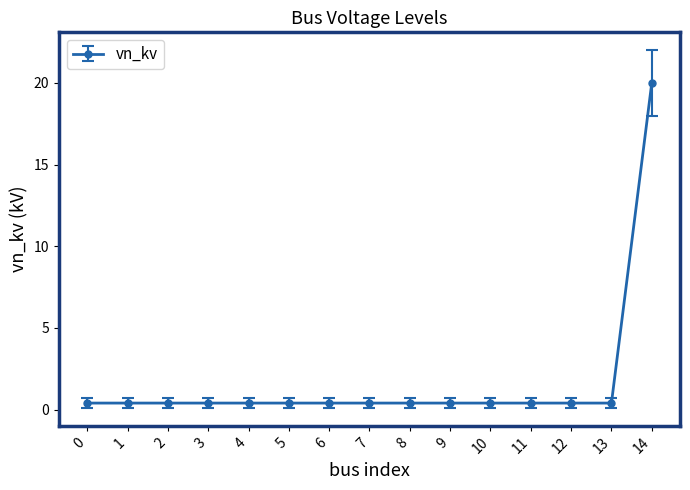

What is the greatest value displayed?

20.0